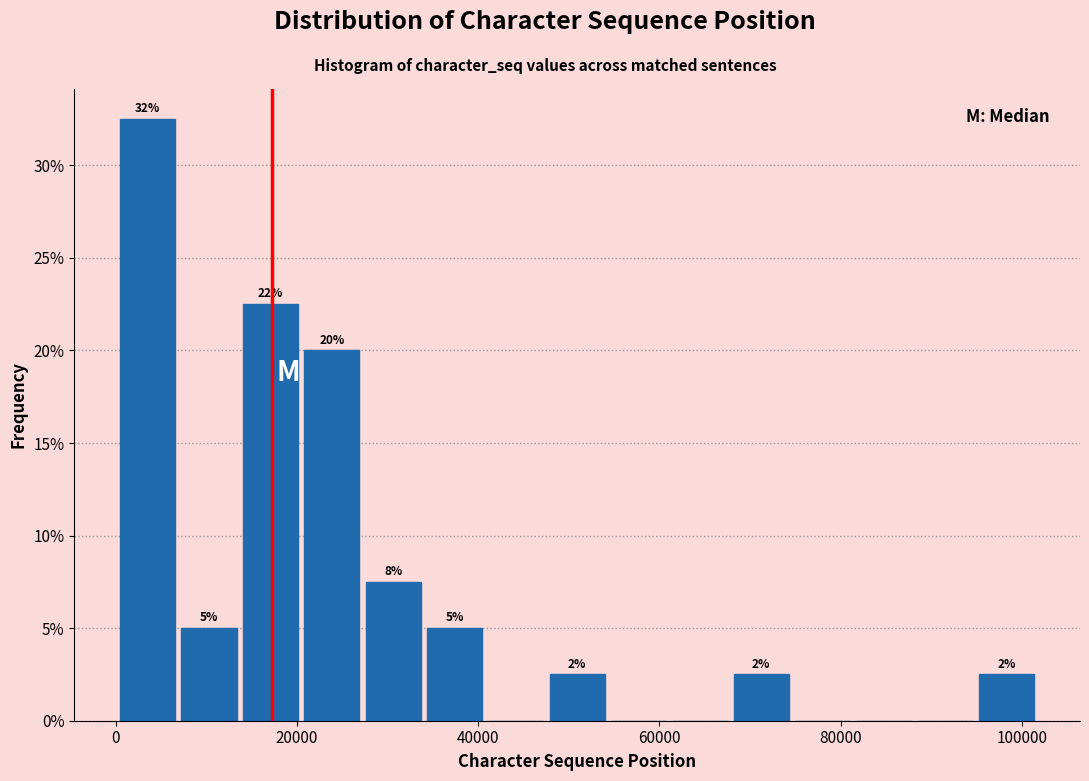

Around what value on the x-axis is the tallest bar? Give the approximate position of its centre, as read against the axis.

4000